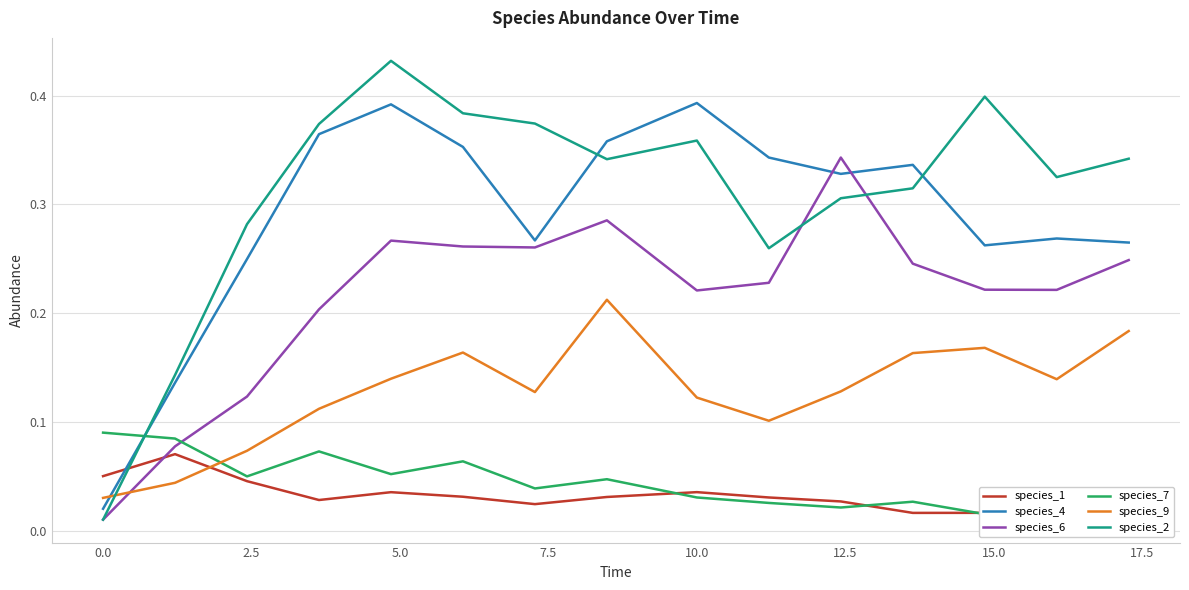

Is it true that species_9 equals 0.2 at 10.0?

False